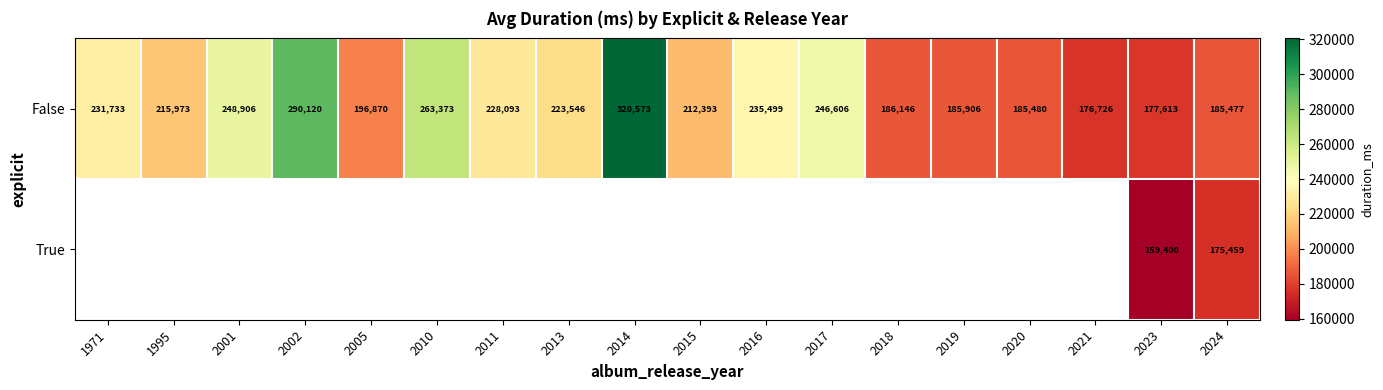

Which category has the lowest value across all series?

2023